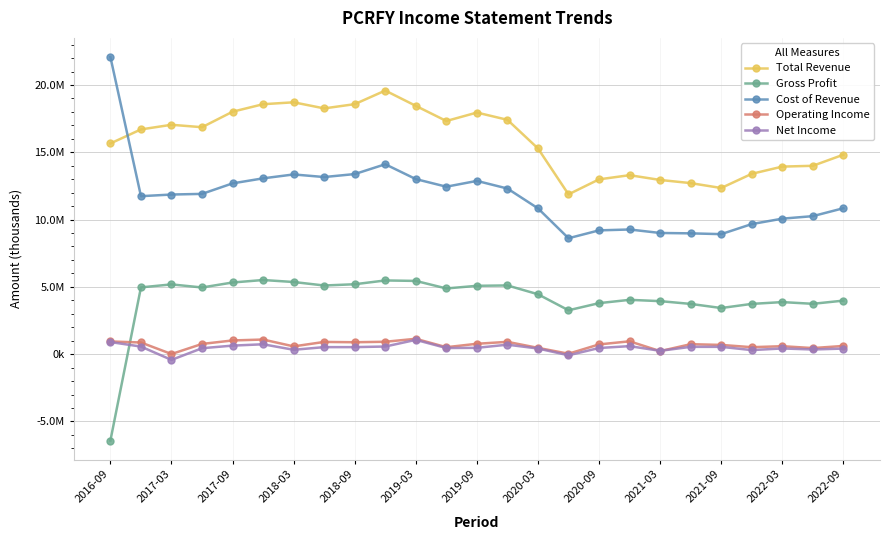

True or false: Total Revenue and Net Income cross at least once.

False